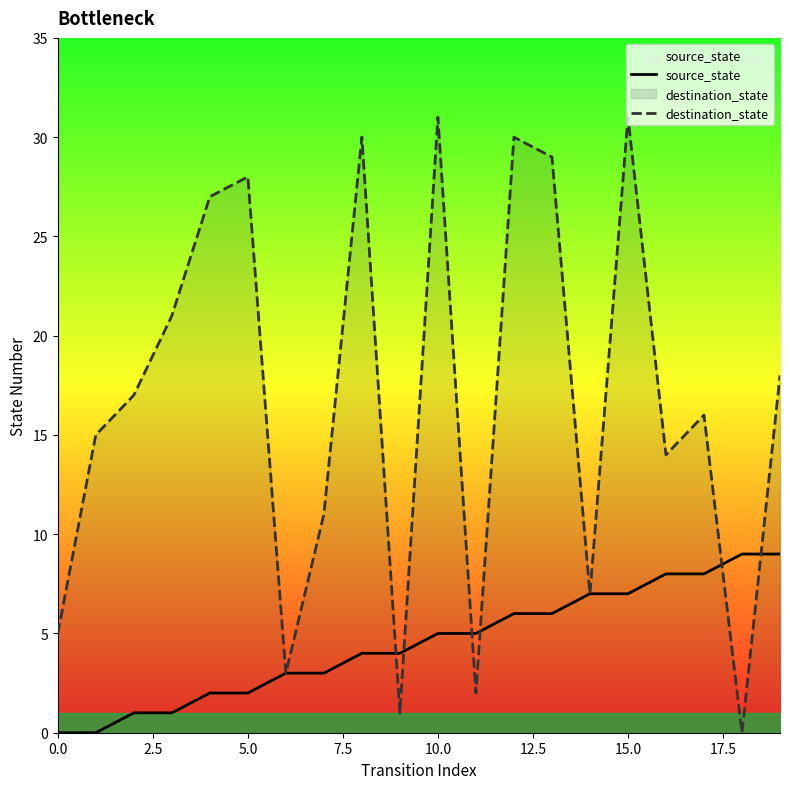

The value of destination_state at 9 is 1. True or false?

True